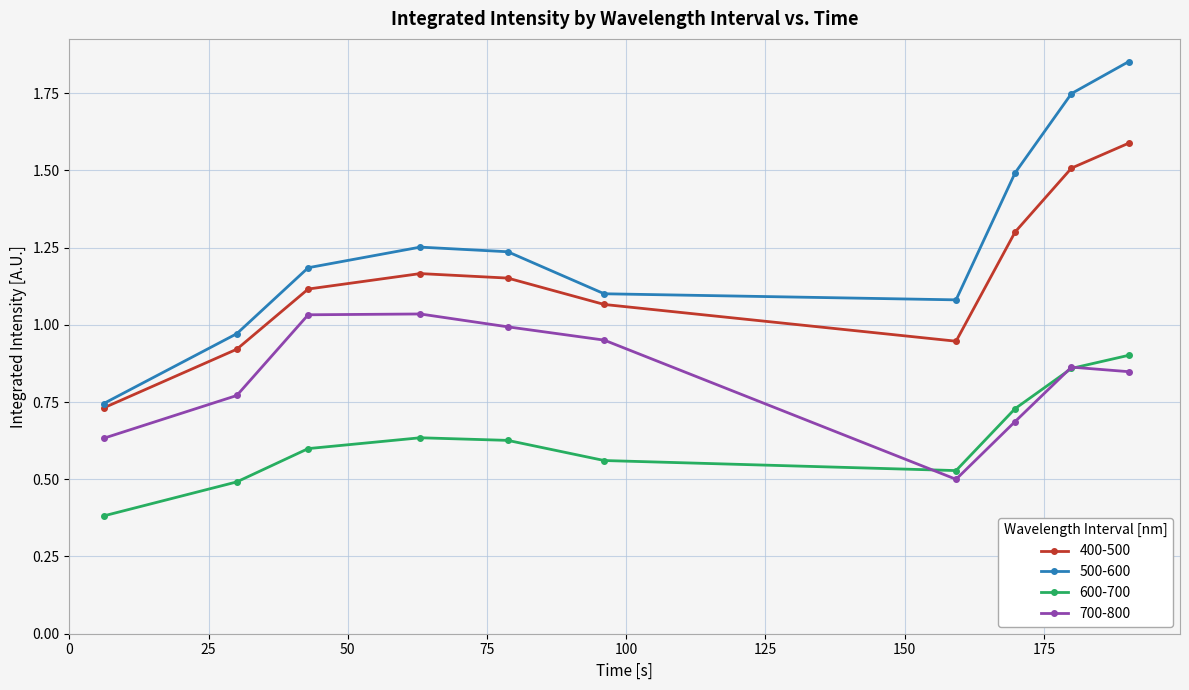

Rank the series by their maximum value, from highest to lowest.

500-600, 400-500, 700-800, 600-700